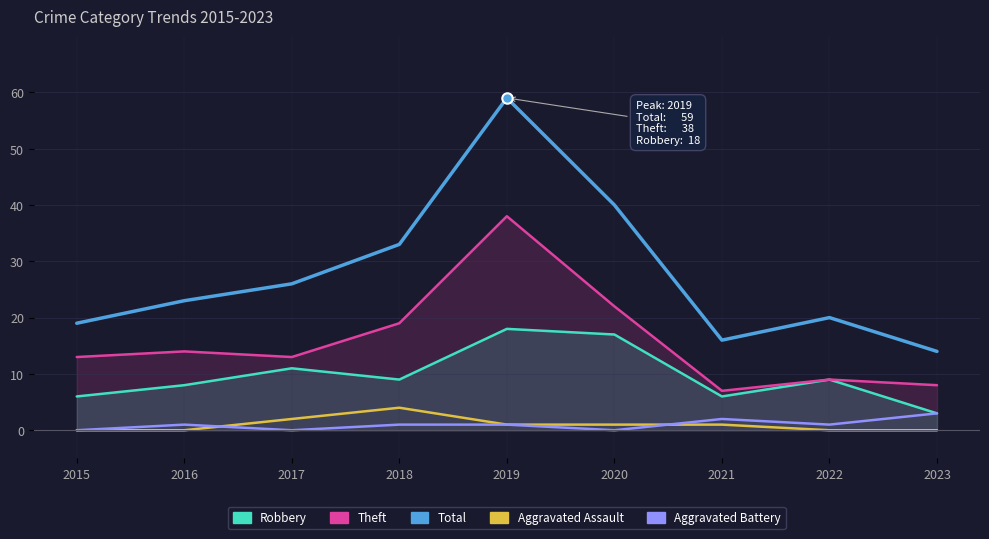

What is the spread (max minus min) of values at 2018?

32